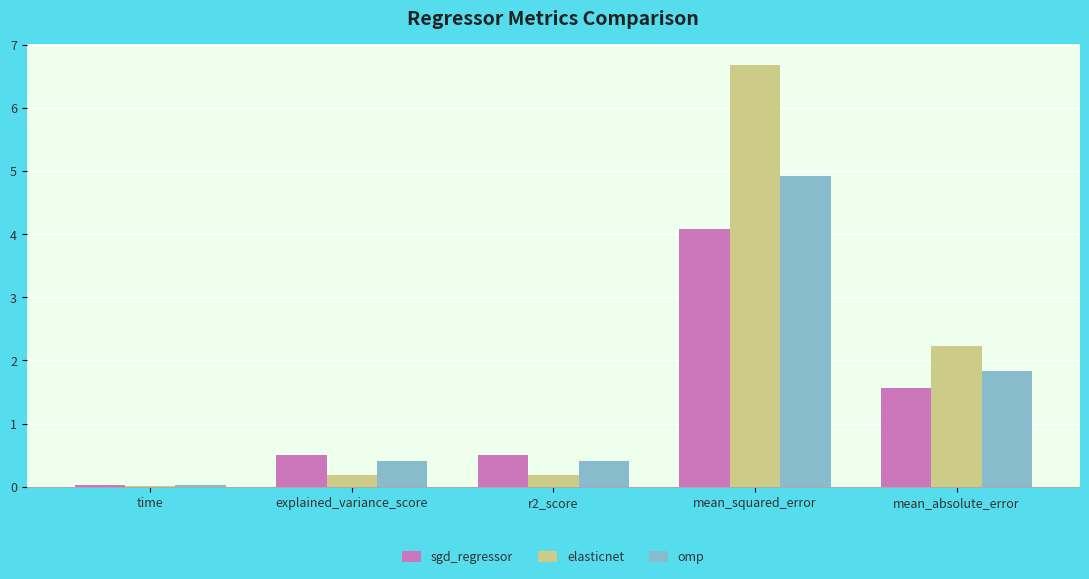

Between r2_score and mean_absolute_error, which series saw the biggest shift?

elasticnet